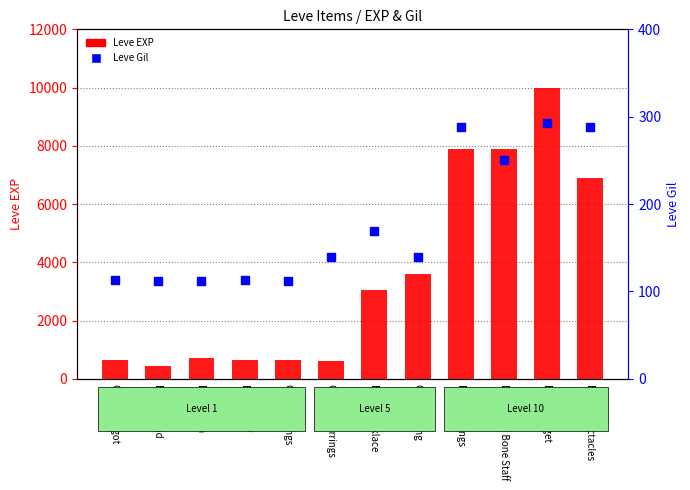

What are all the series names shown in the legend?

Leve EXP, Leve Gil